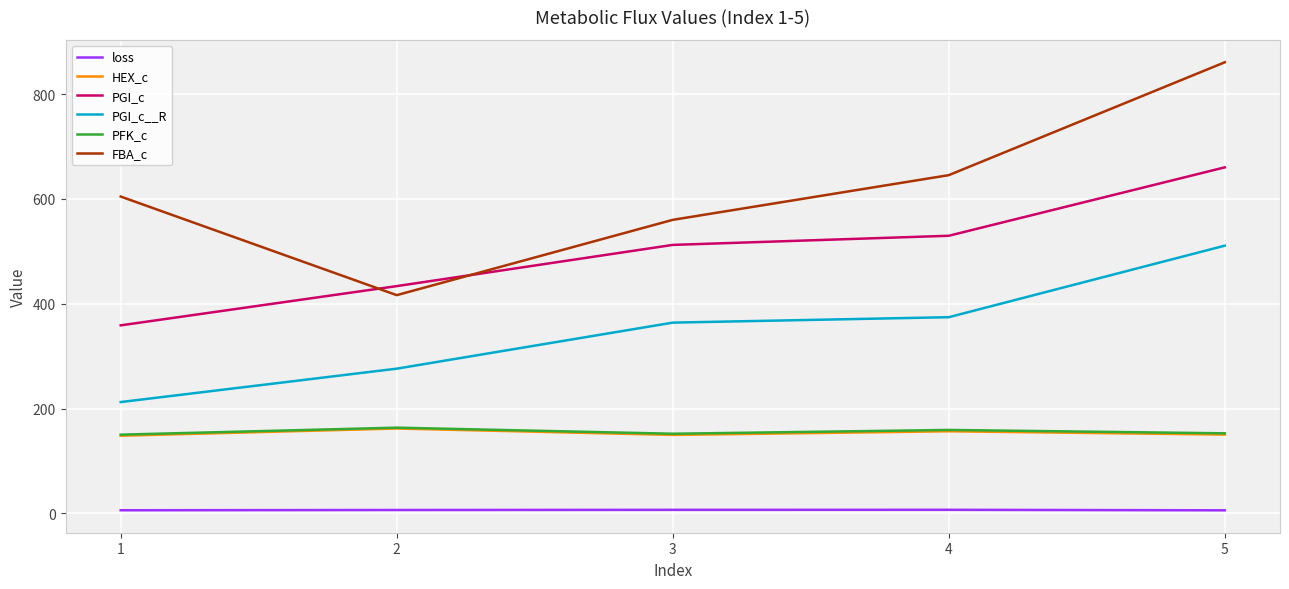

True or false: PGI_c__R and PGI_c intersect in this chart.

False